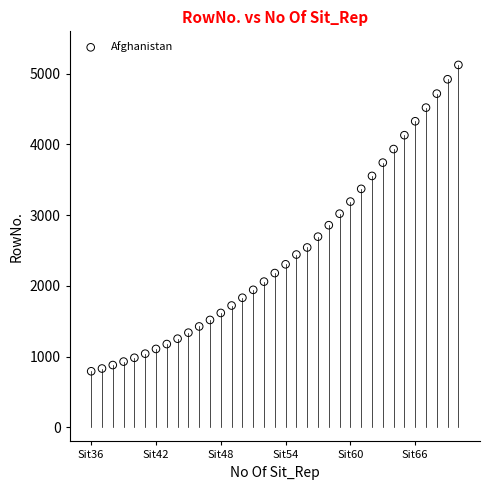

What is the range of X values (max minus min)?

34